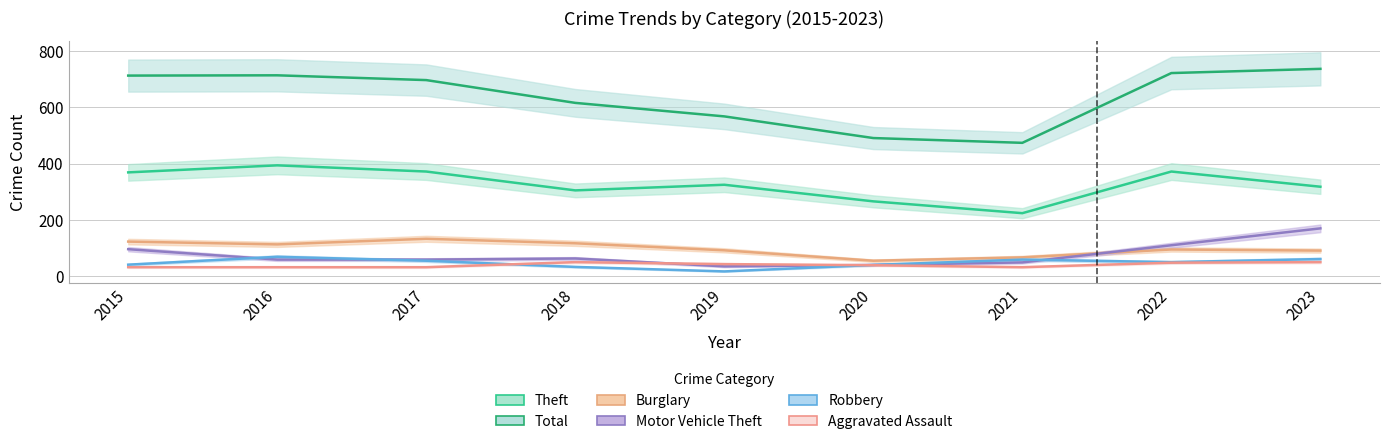

Which series changed the most between 2016 and 2020?

Total